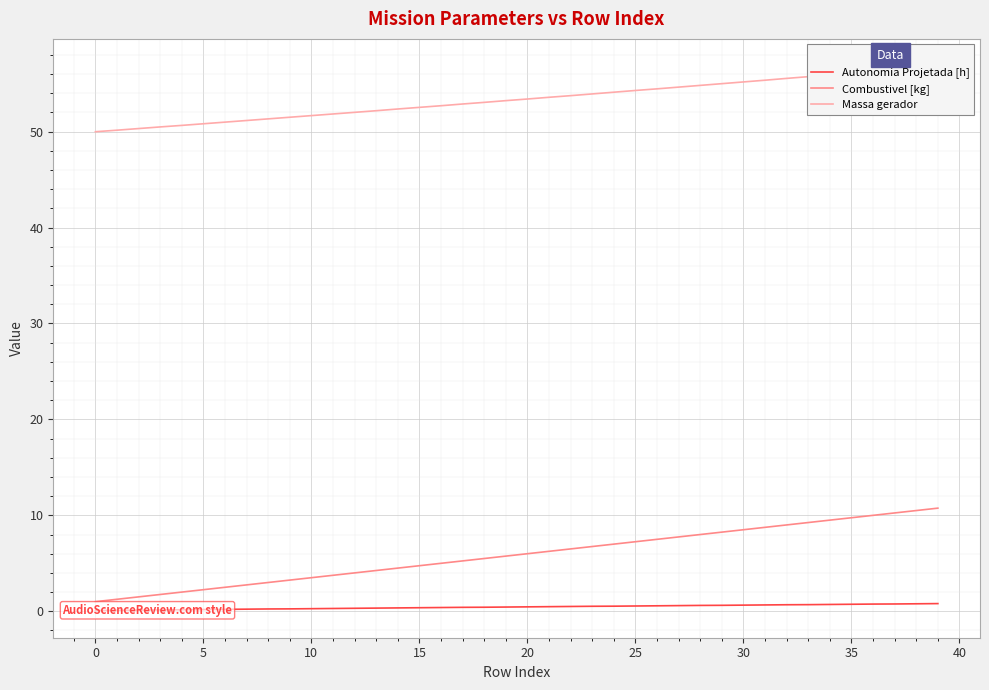

Is it true that Combustivel [kg] equals 1.1 at 10?

False